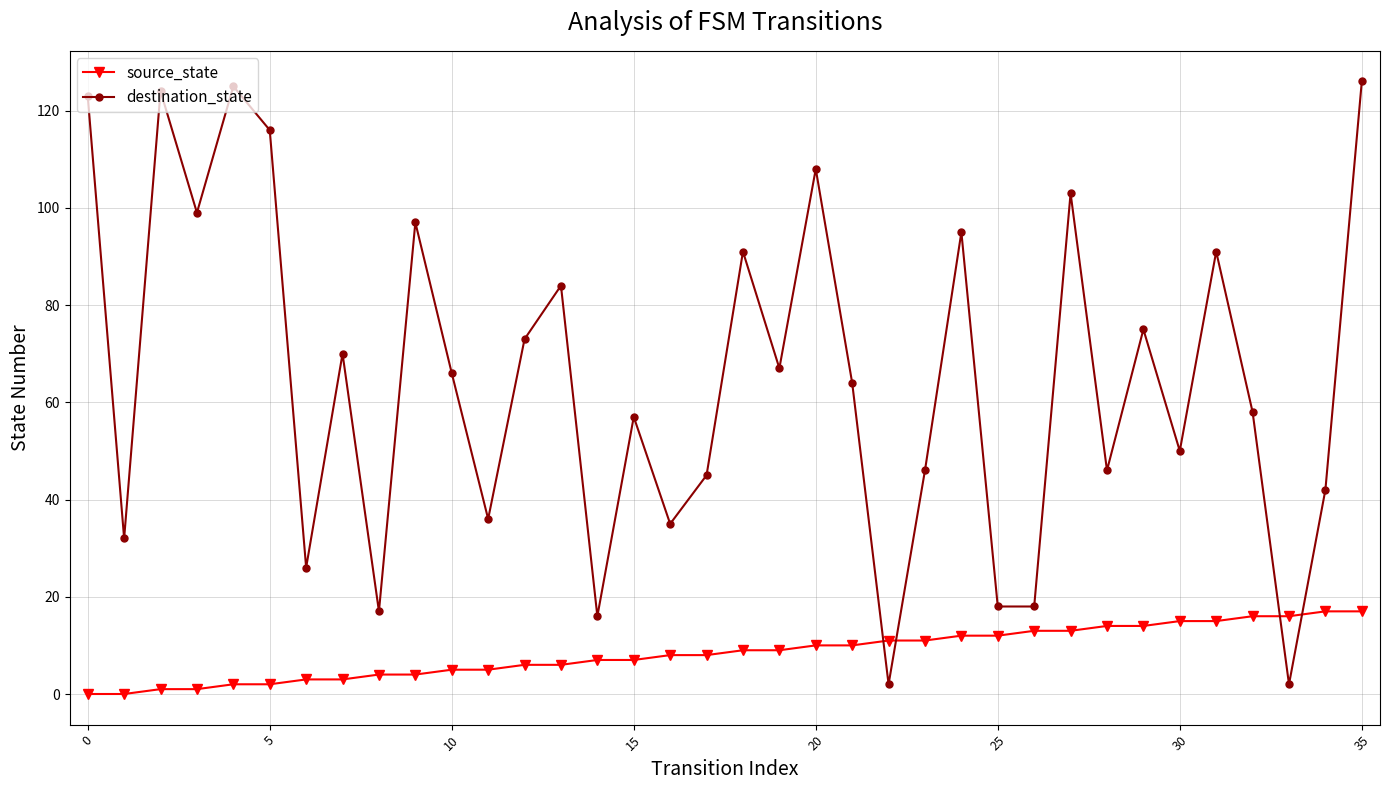

How many intersections are there between source_state and destination_state?

4